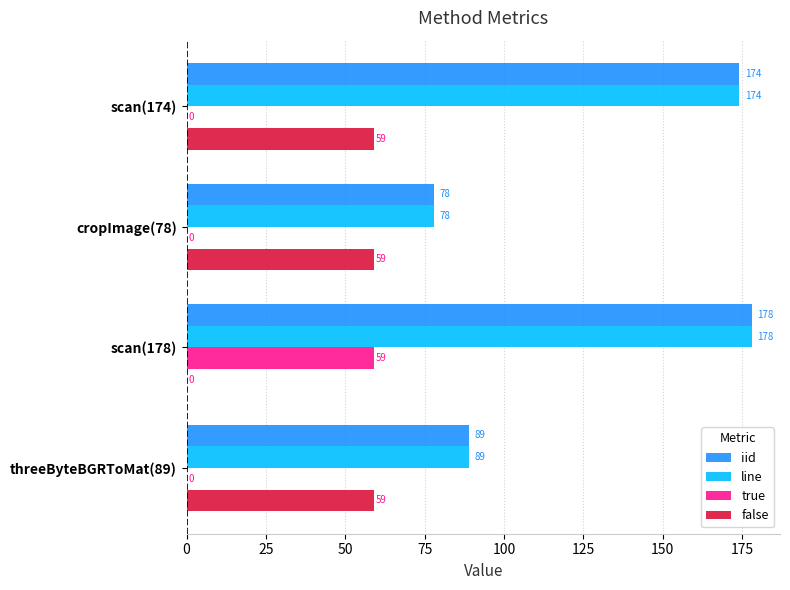

What value does the false series have at threeByteBGRToMat(89)?

59